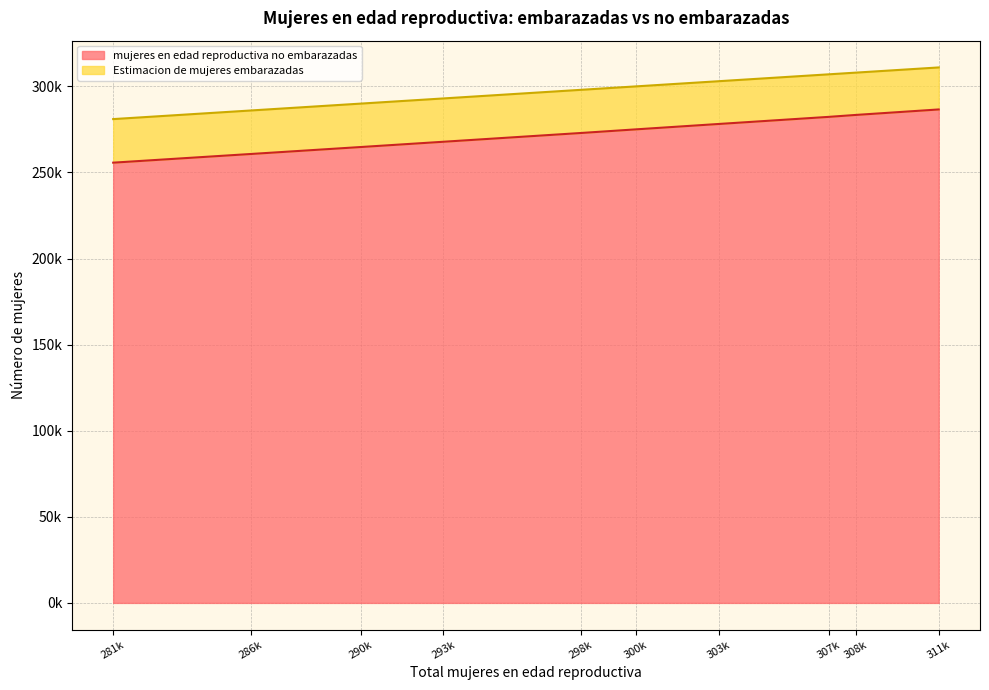

What is the value of the 4th point from the left?

267837.0